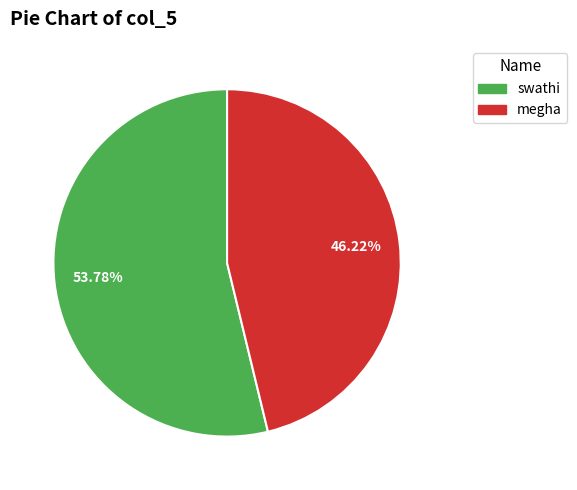

Which slice is the largest?

swathi